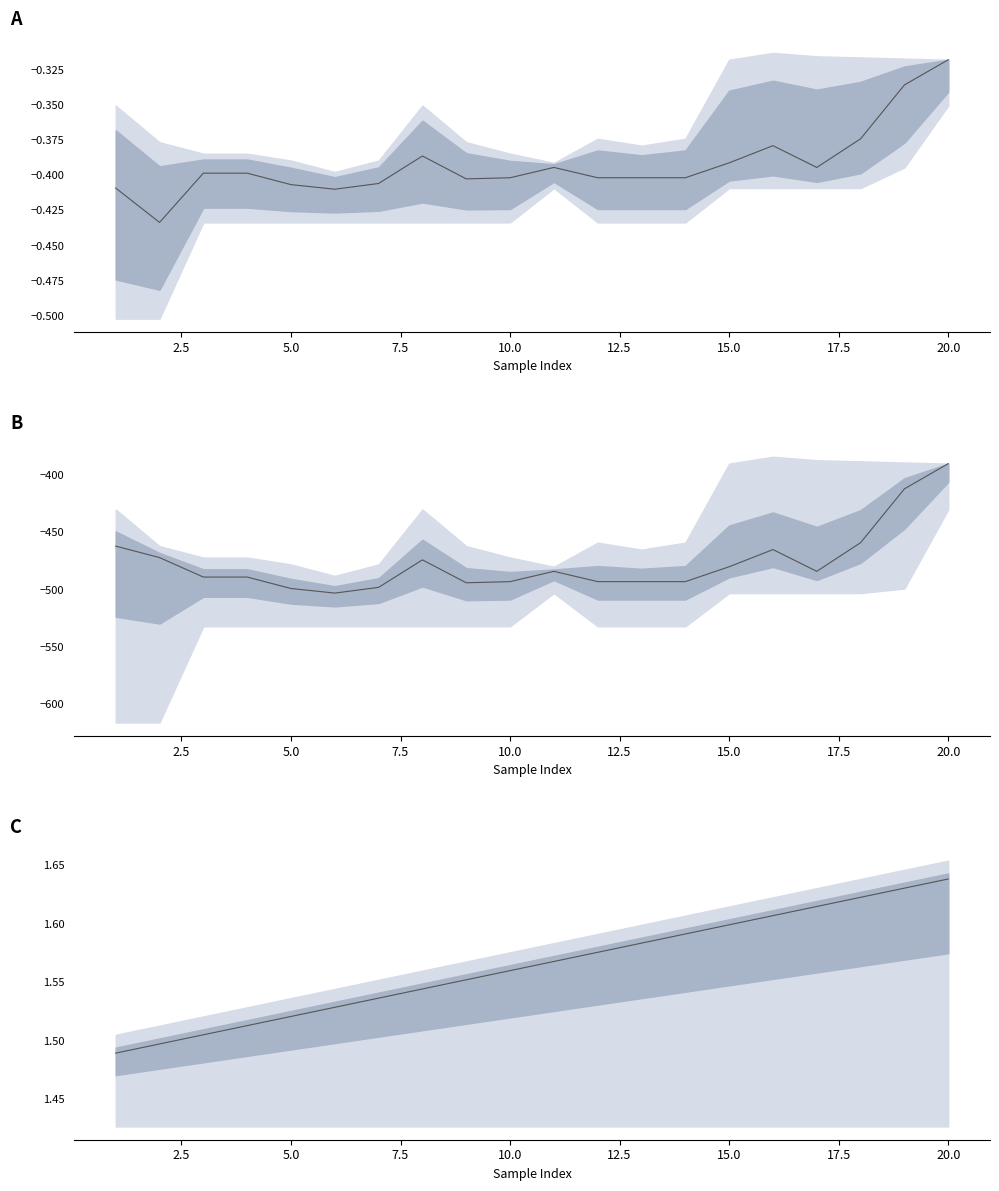

What is the maximum value shown in the chart?

1.6